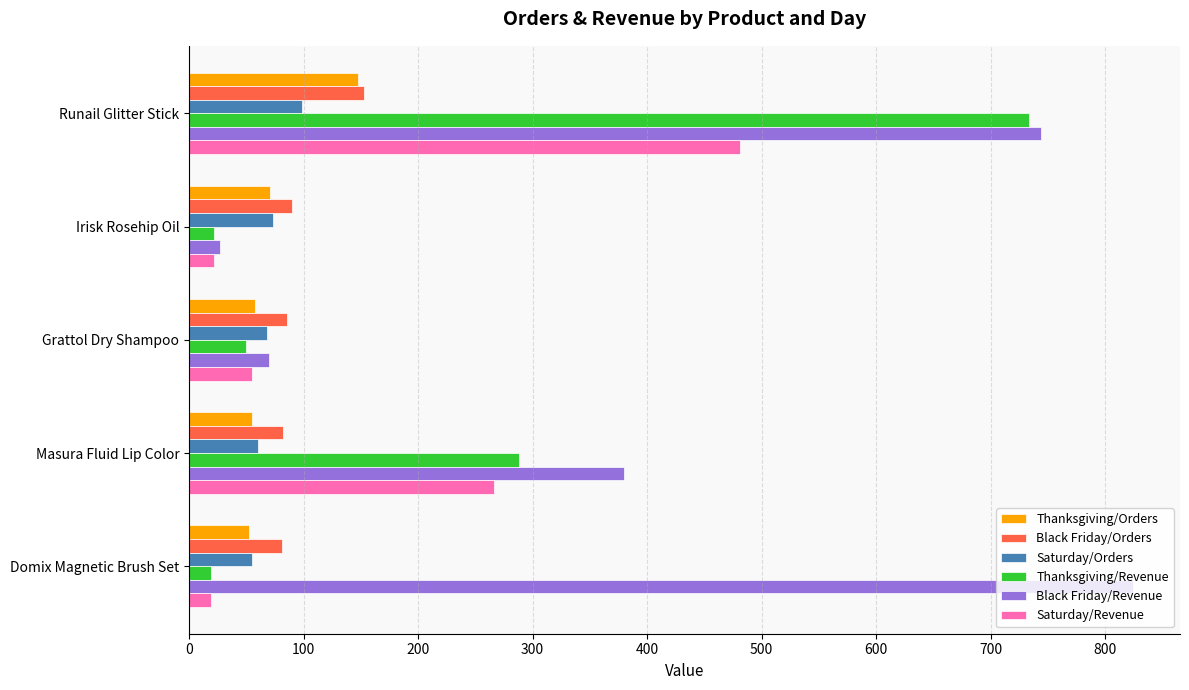

Is it true that Thanksgiving/Orders equals 71 at Irisk Rosehip Oil?

True